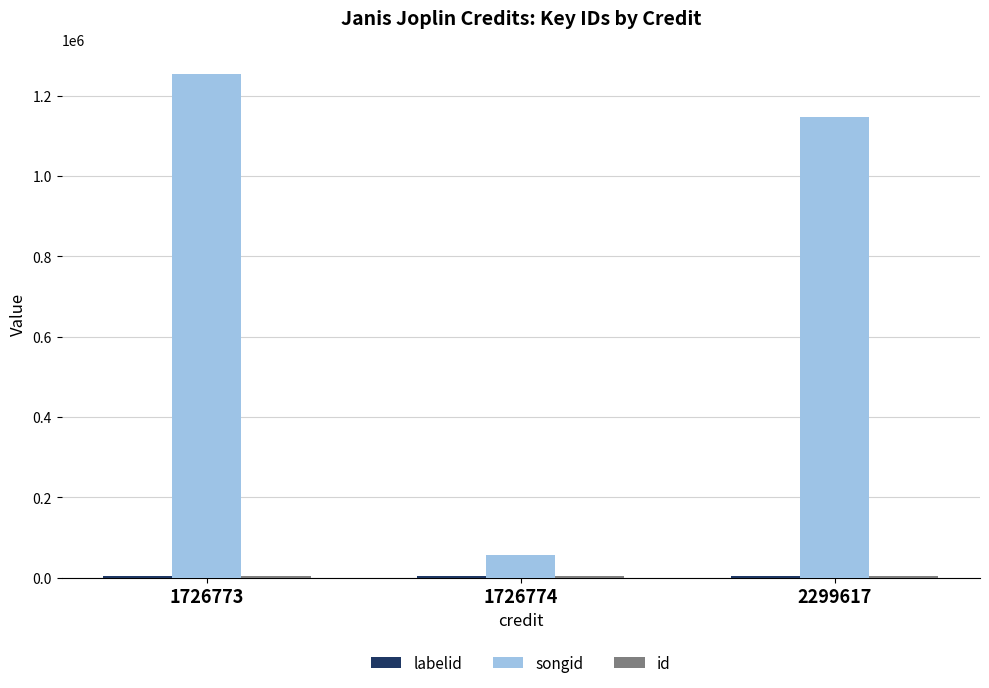

At which category is the sum across all series the highest?

1726773